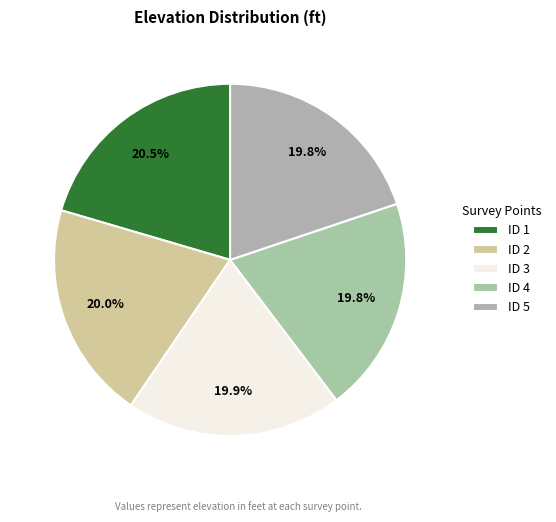

Is it true that ID 3 is 8% of the pie?

False